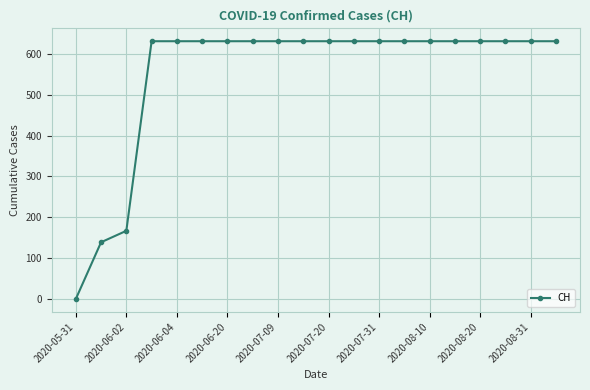

What is the sum of all values?

11033